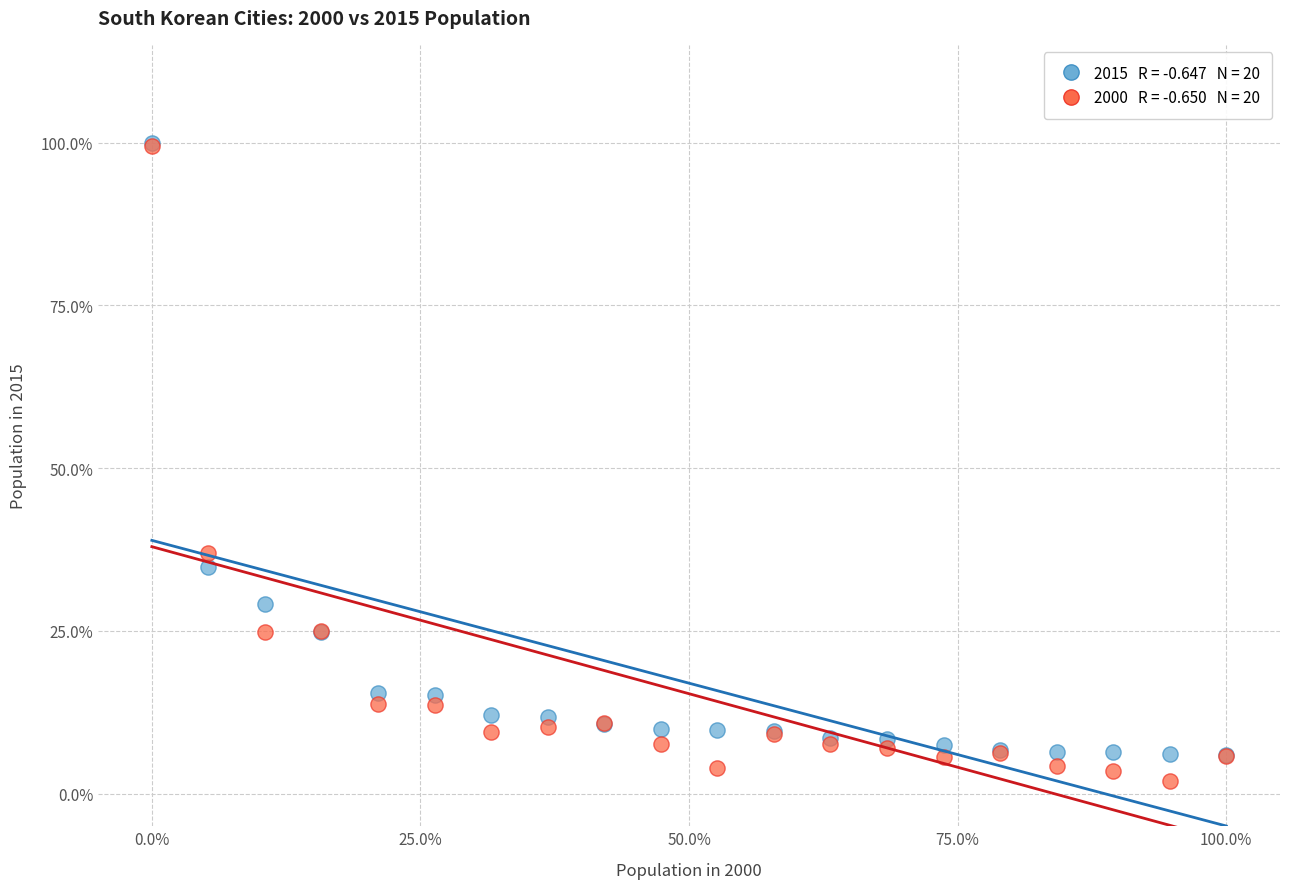

Across all series, what Y value is closest to 50?

36.9